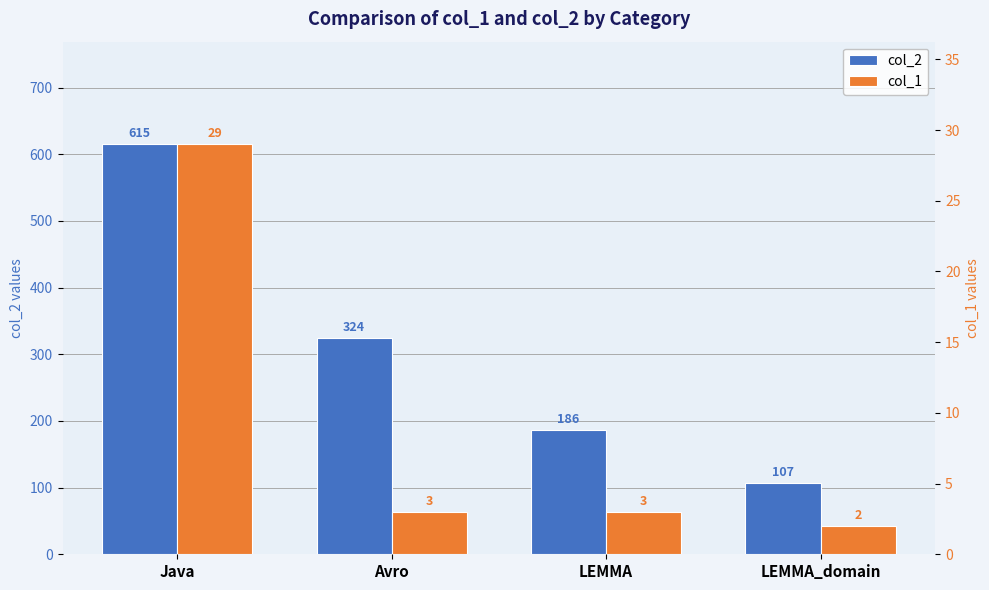

At which category is the sum across all series the highest?

Java